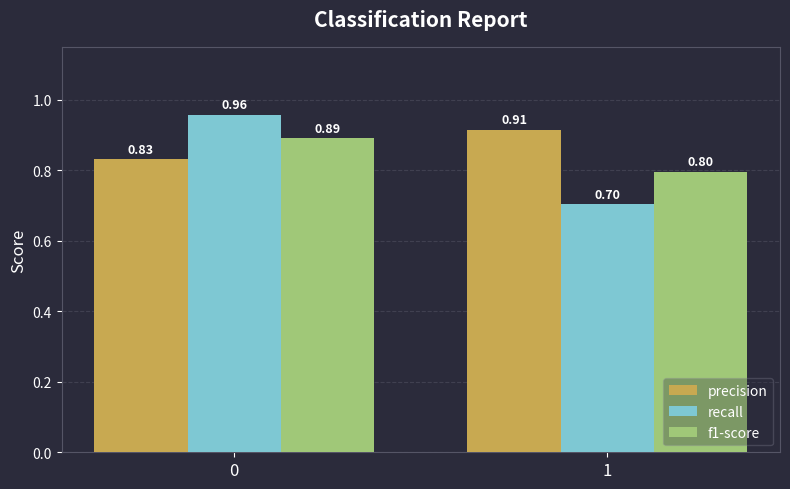

Rank the series by their average value, from highest to lowest.

precision, f1-score, recall